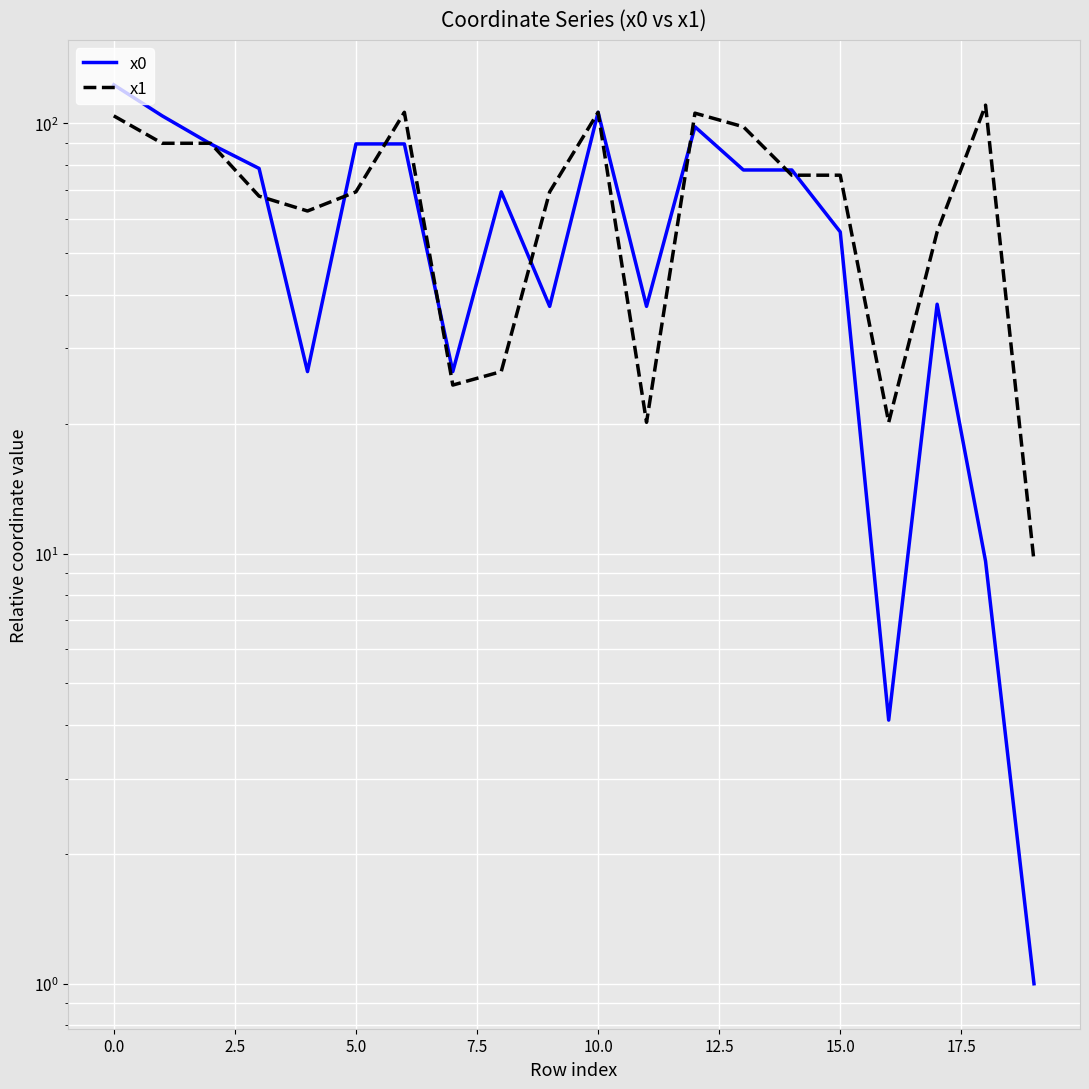

The x0 series shows 77.9 at 14. True or false?

True